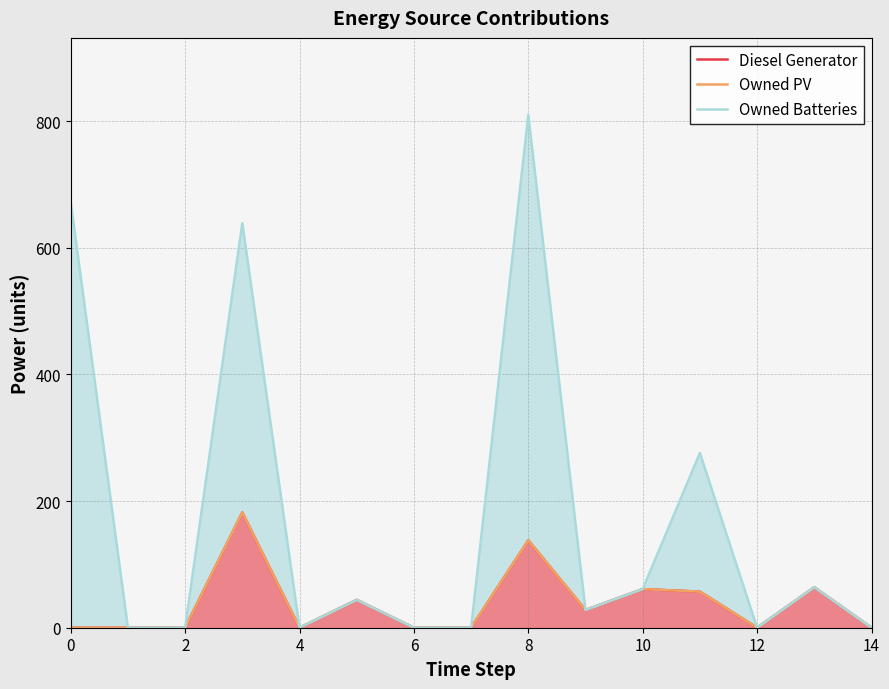

At which label is Owned Batteries closest to 405?

11